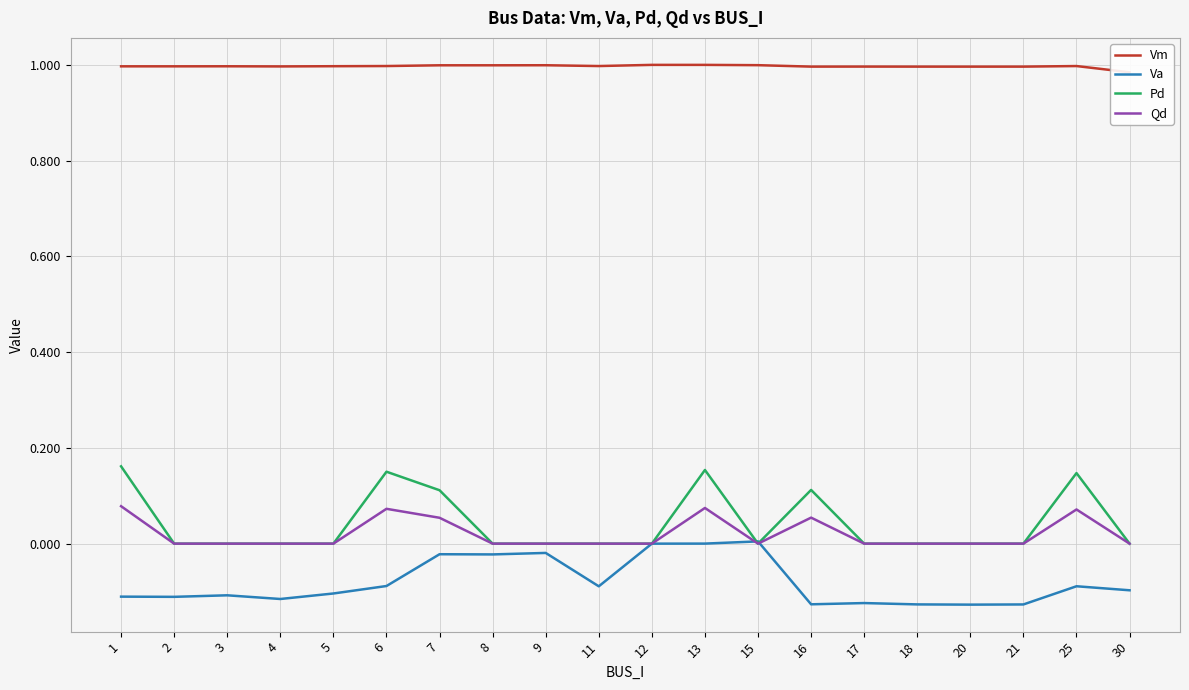

Is it true that Qd equals 0.0 at 2?

True